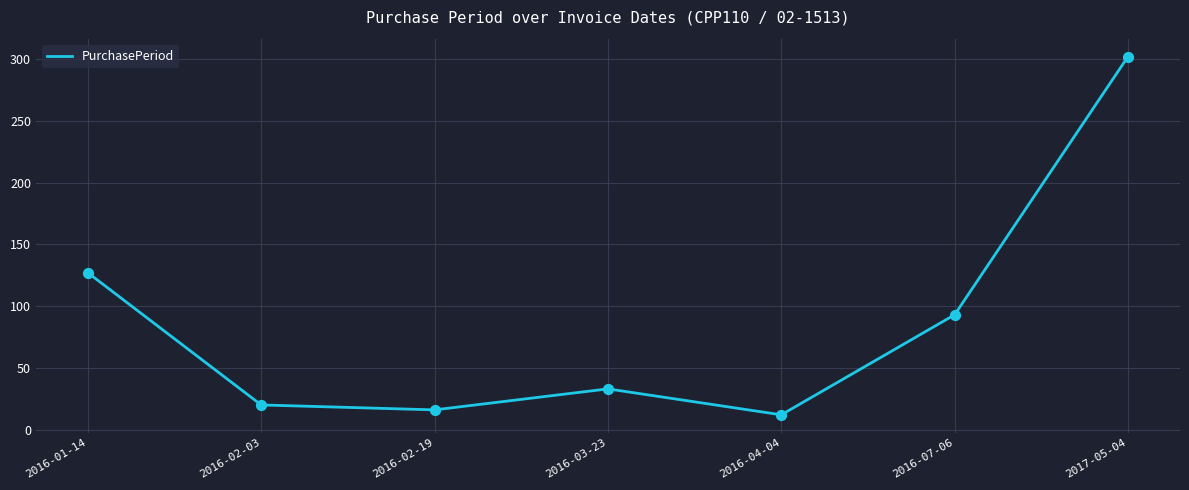

Which has a higher value, 2016-07-06 or 2016-02-03?

2016-07-06